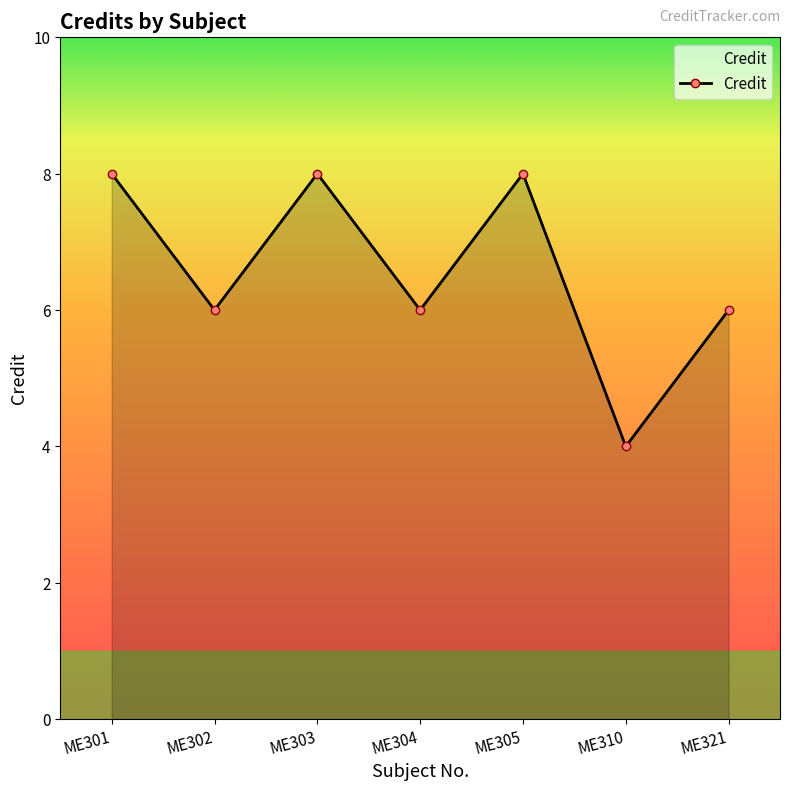

Reading right to left, extract all data points from this chart.

6	4	8	6	8	6	8